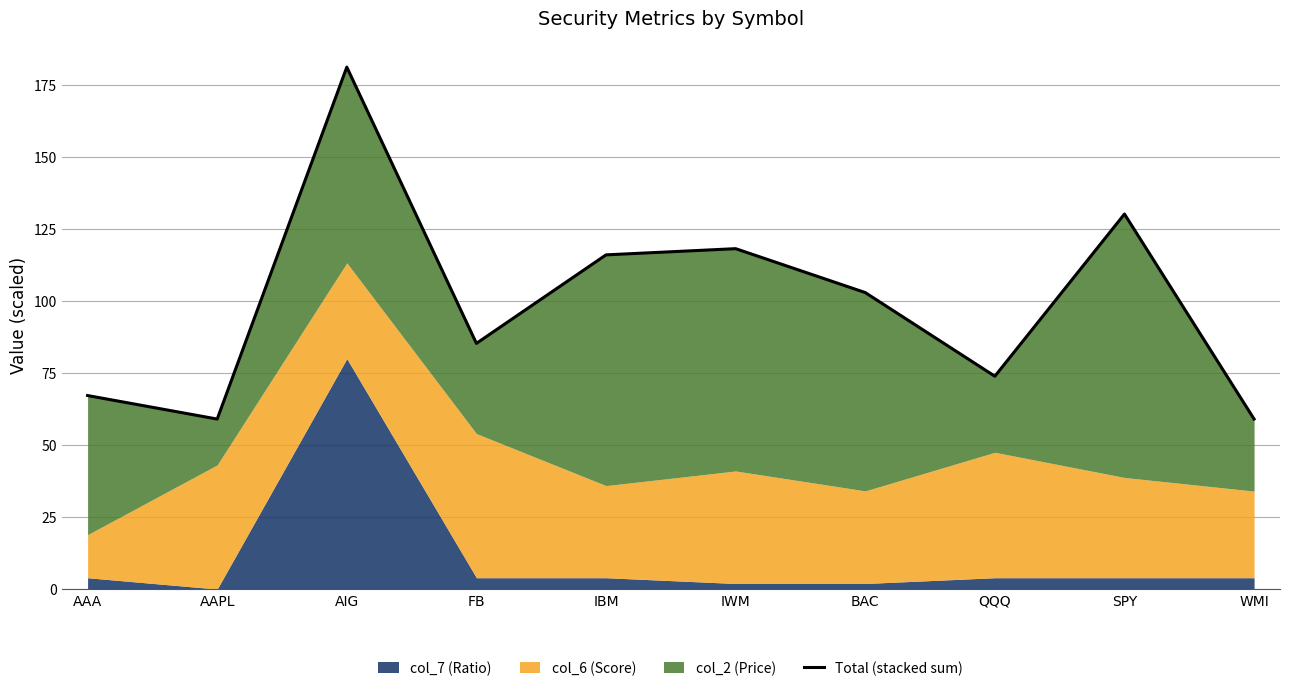

List the labels in order of value, largest first.

AIG, SPY, IWM, IBM, BAC, FB, QQQ, AAA, WMI, AAPL